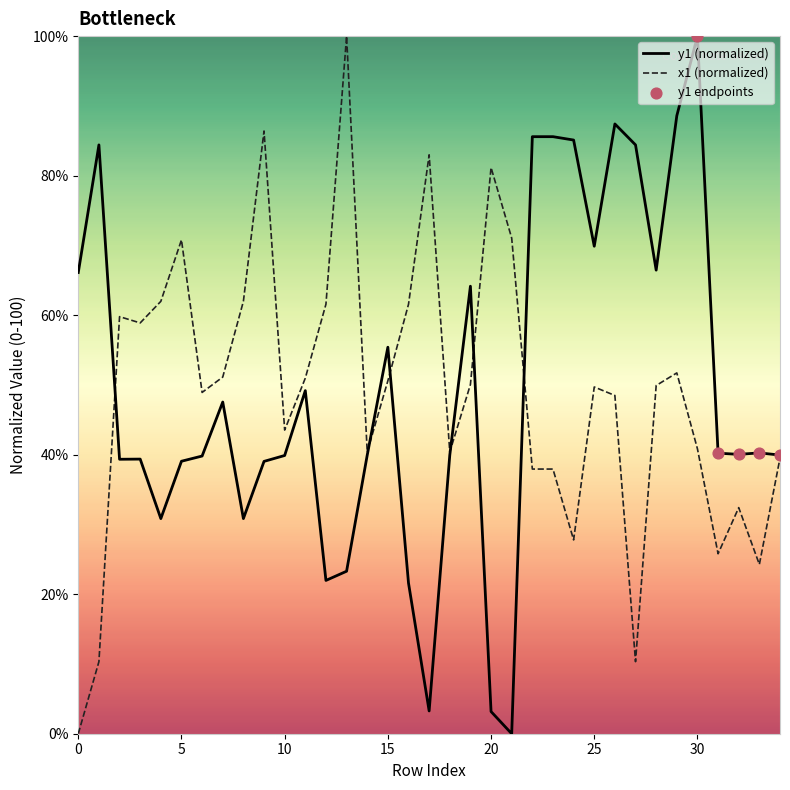

What is the maximum value shown in the chart?

100.0